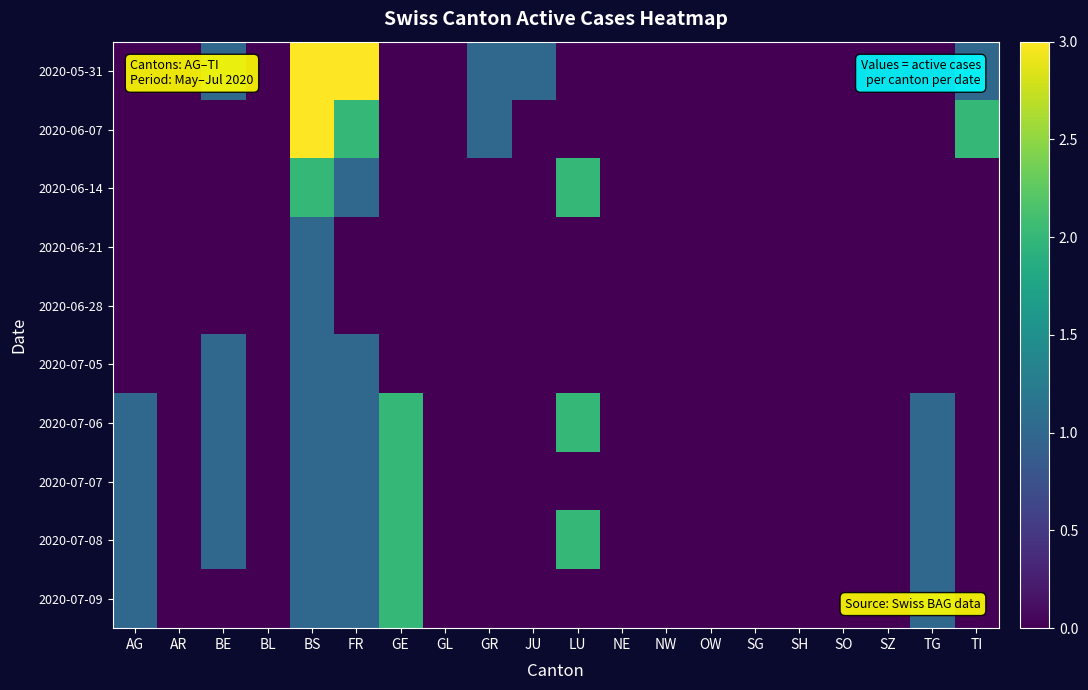

Which series has the largest total across all categories?

2020-05-31